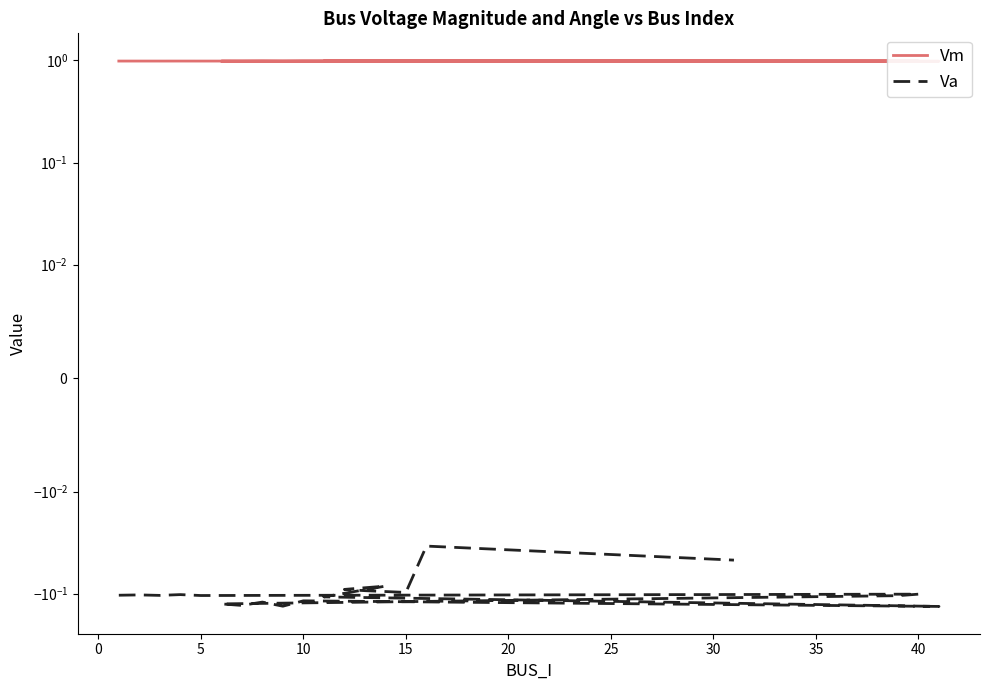

What is the maximum value shown in the chart?

1.0